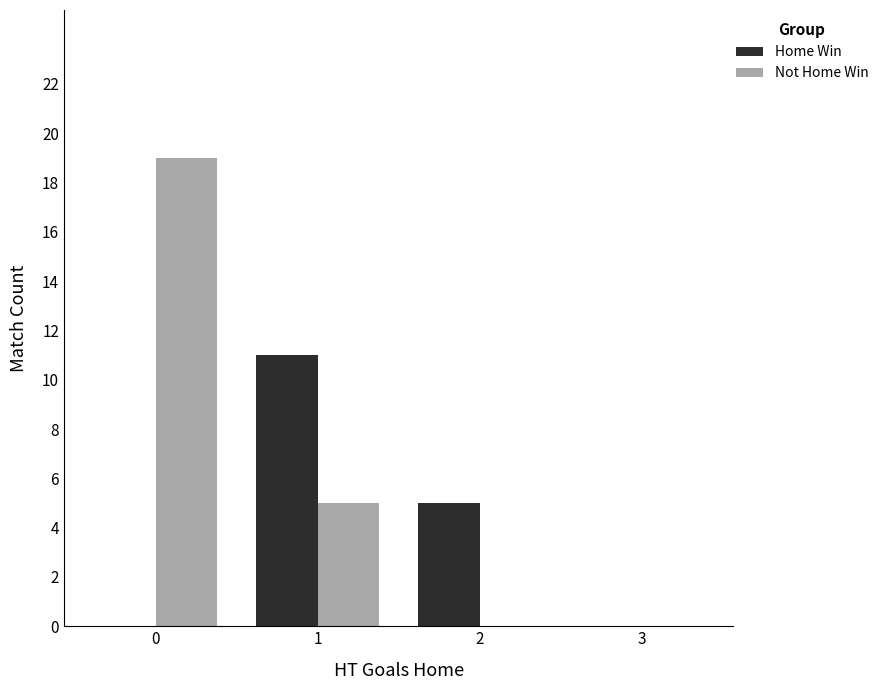

What is the difference between the Not Home Win values at 1 and 0?

14